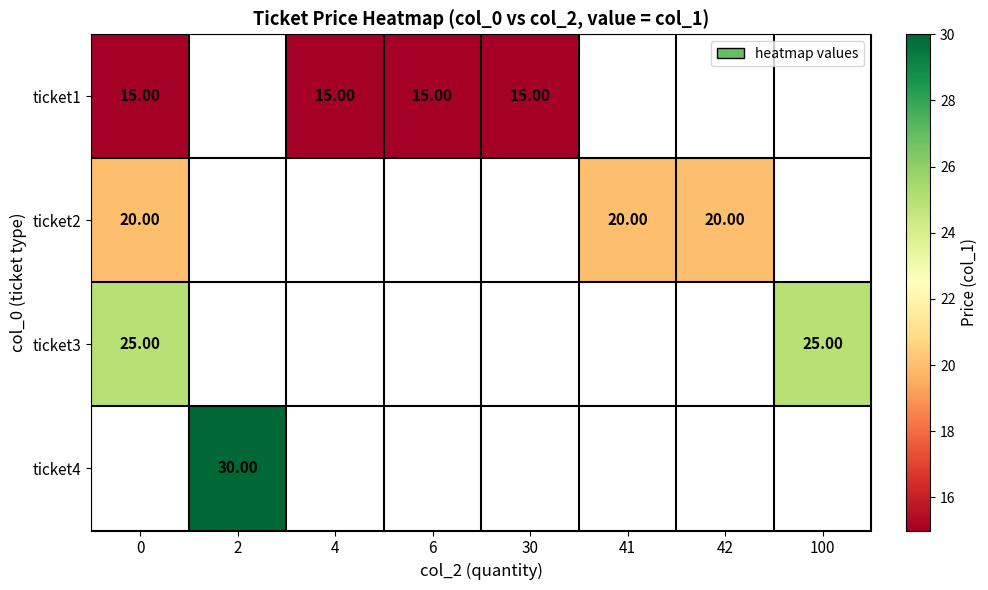

Rank the categories by ticket2 value from lowest to highest.

0, 2, 4, 6, 30, 41, 42, 100